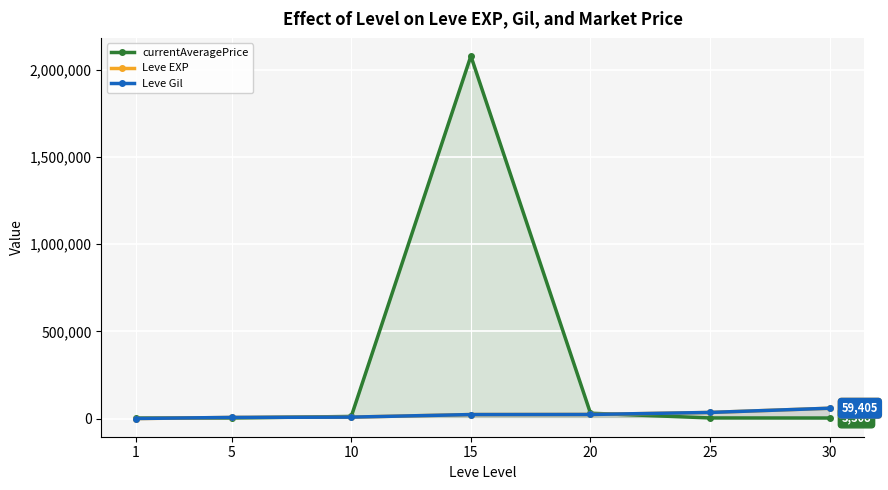

At 10, list the series in order from smallest to largest.

Leve EXP, Leve Gil, currentAveragePrice